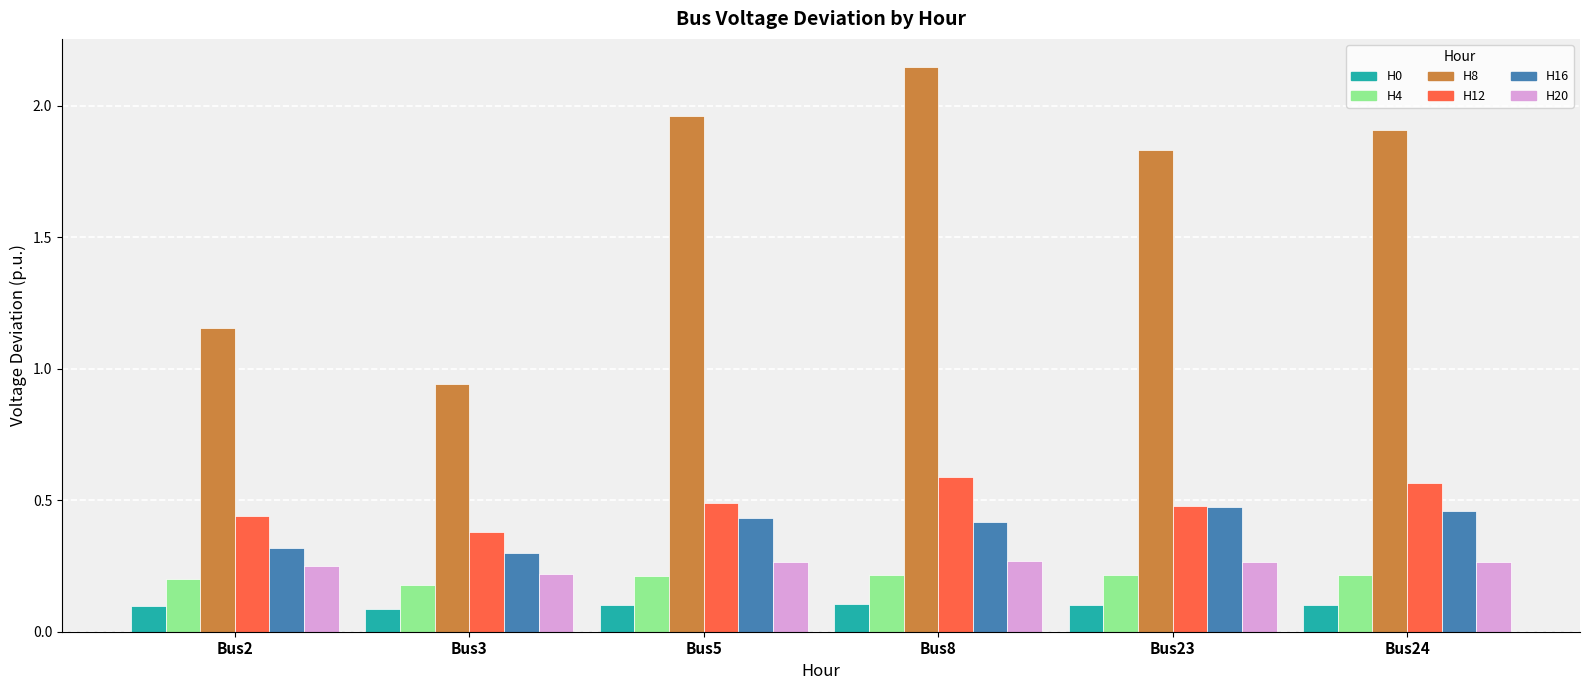

What is the total value across all series at Bus24?

3.5